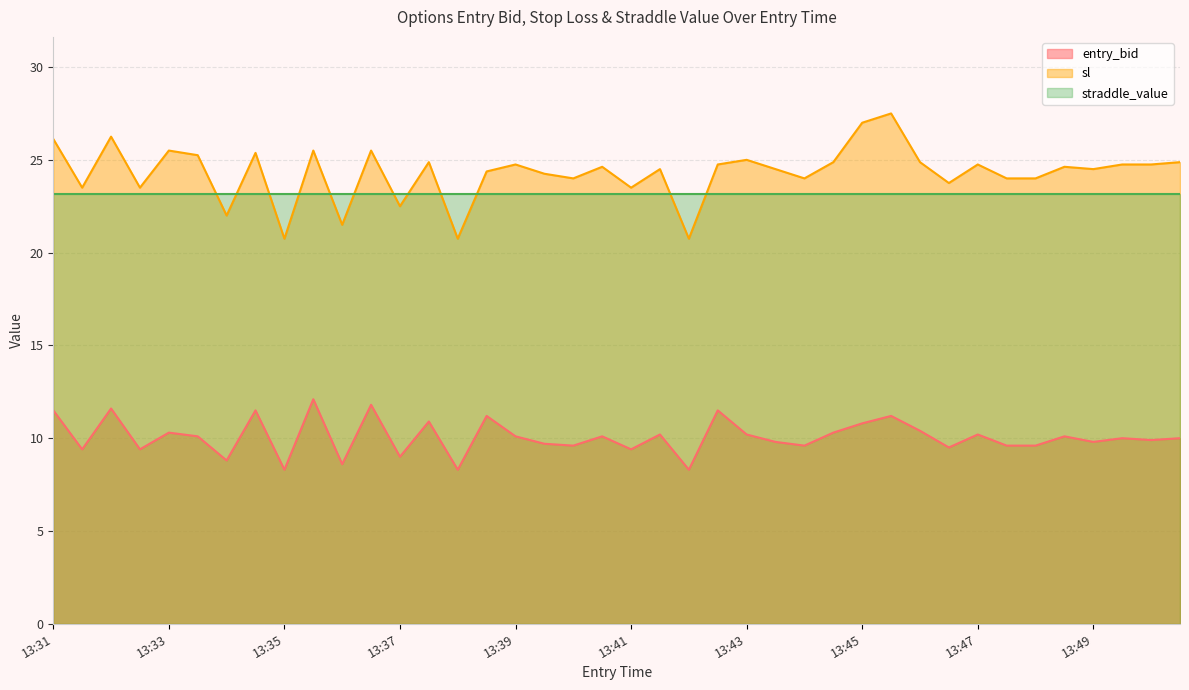

In entry_bid, how many points are lower than both neighbors (excluding endpoints)?

14